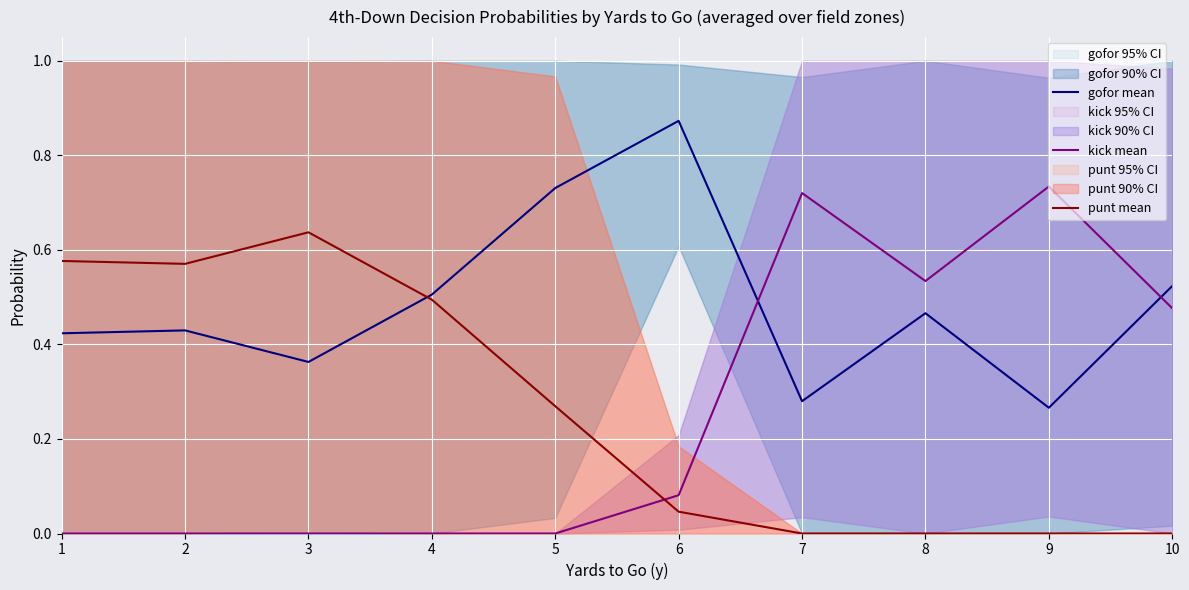

Is it true that kick mean equals 0.4 at 5?

False